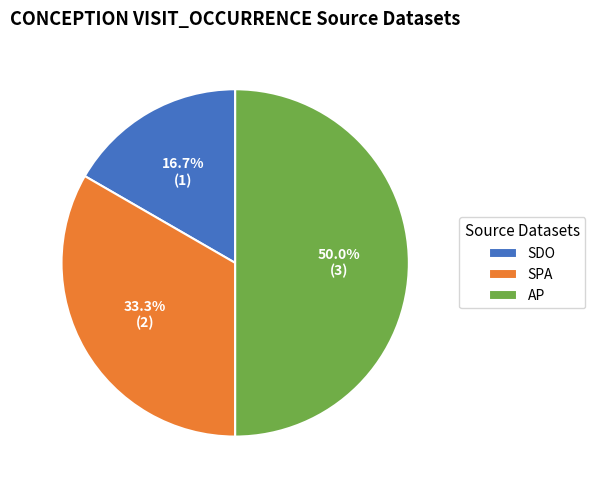

To the nearest percent, what portion does AP represent?

50%